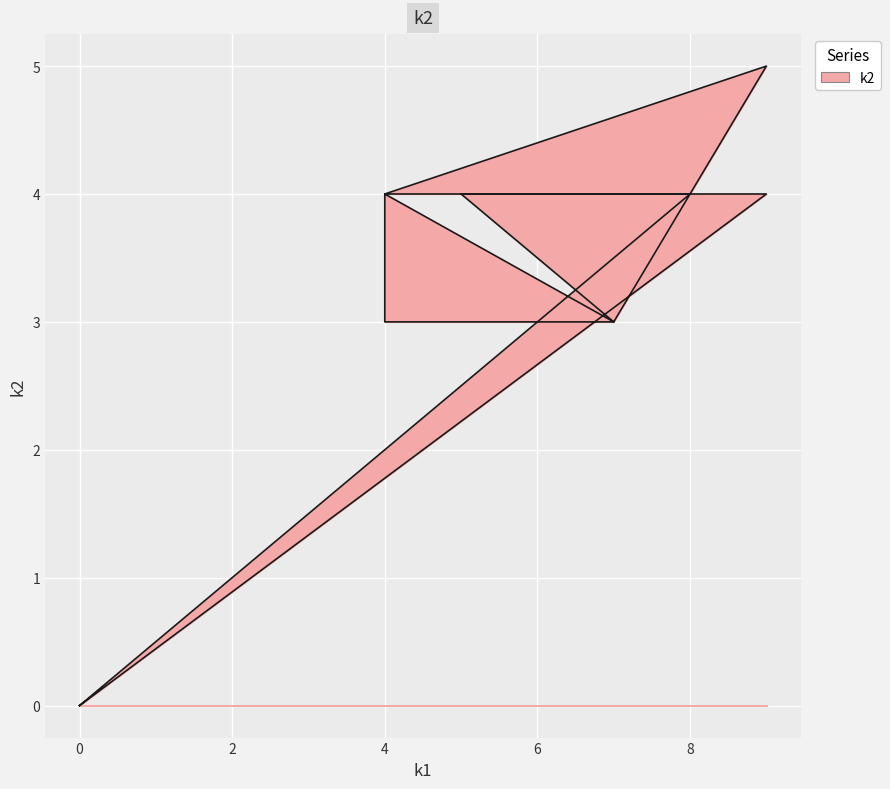

What is the value of the 7th point from the left?

4